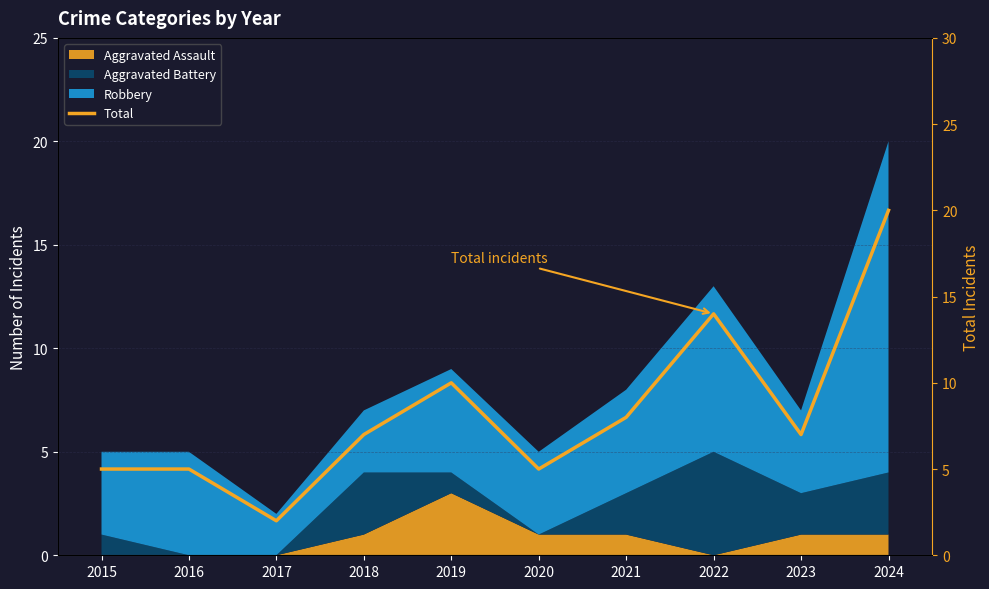

Reading left to right, what are all the values shown in this chart?

2015=5	2016=5	2017=2	2018=7	2019=10	2020=5	2021=8	2022=14	2023=7	2024=20